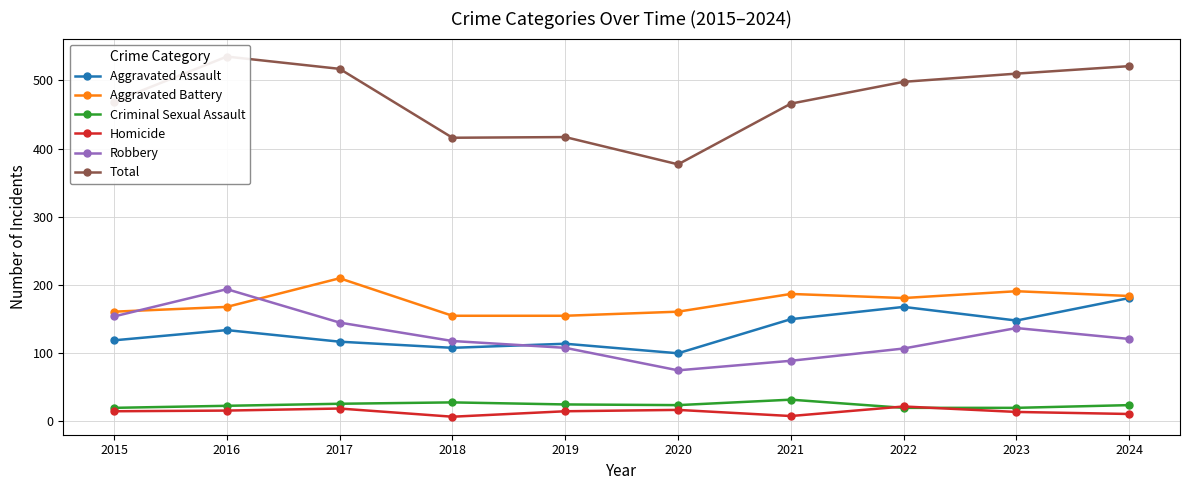

What is the difference between the Total values at 2016 and 2024?

14